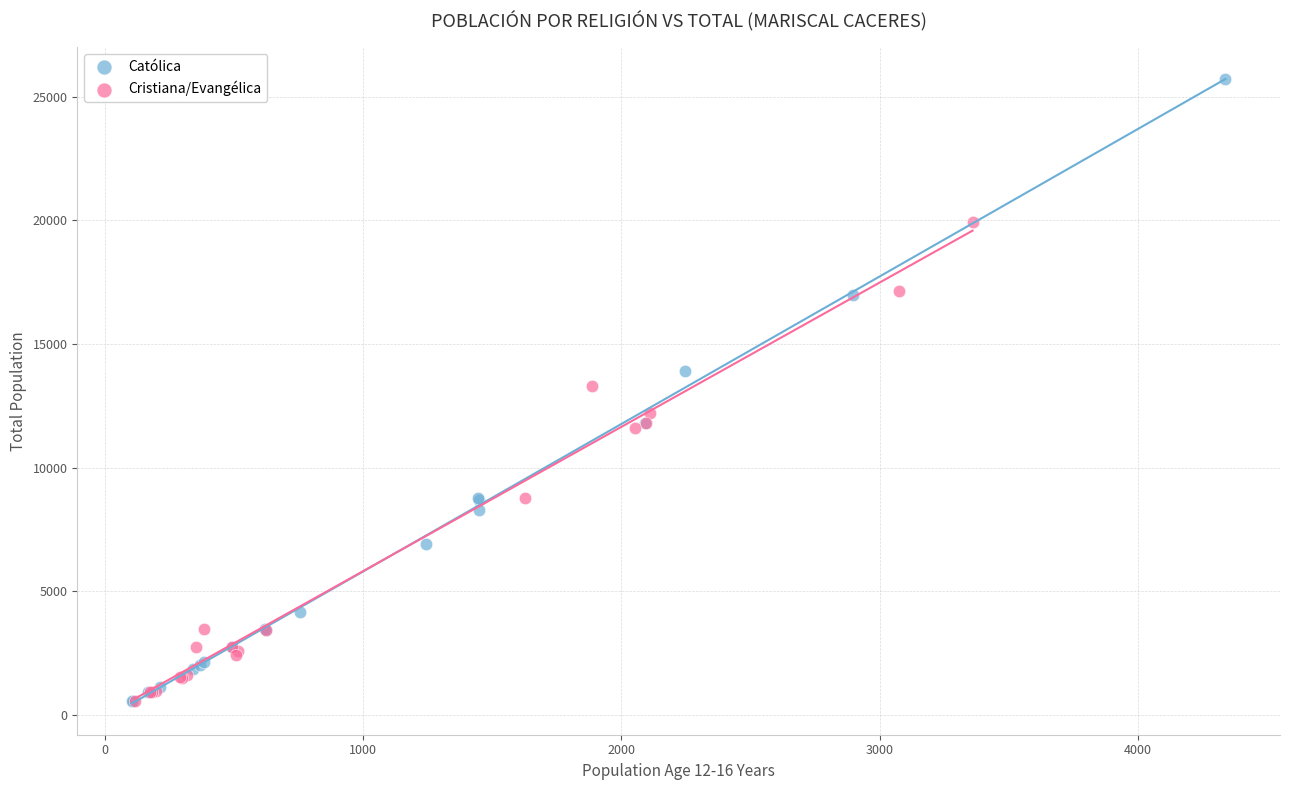

Which series has the largest Y range (max minus min)?

Católica